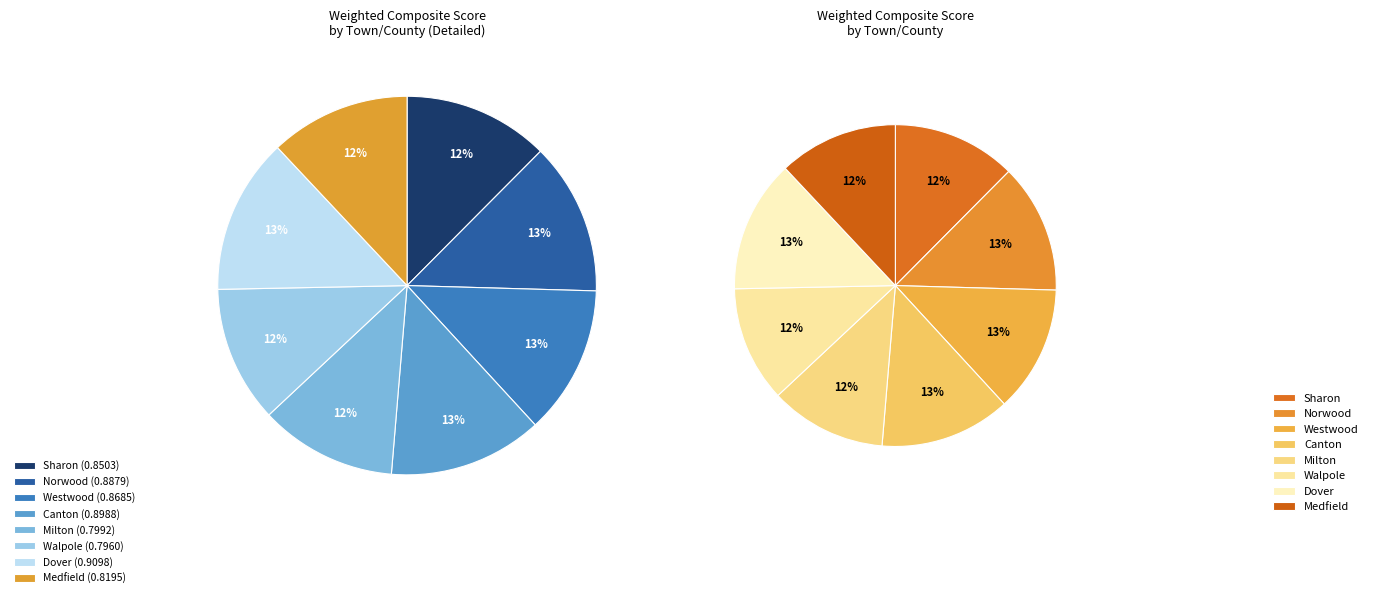

Rank the categories by value from highest to lowest.

Dover, Canton, Norwood, Westwood, Sharon, Medfield, Milton, Walpole